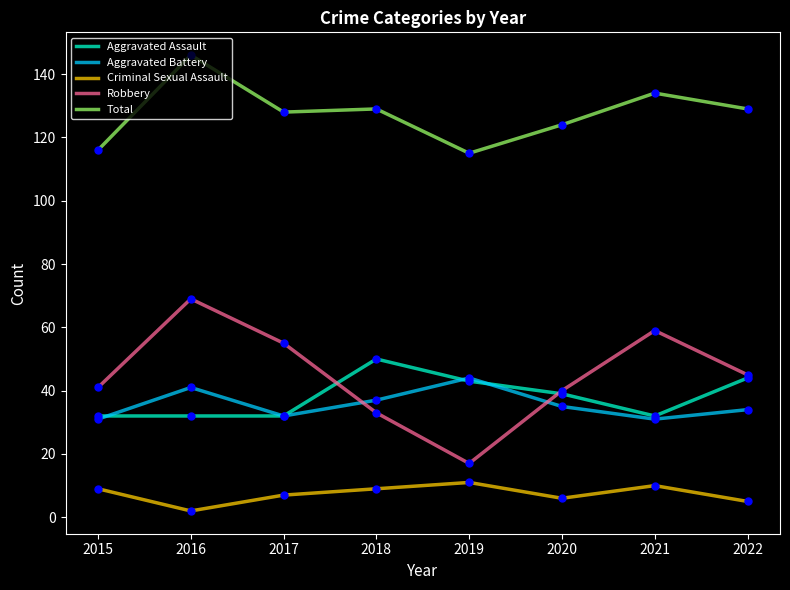

What is the difference between the highest and lowest values at 2021?

124